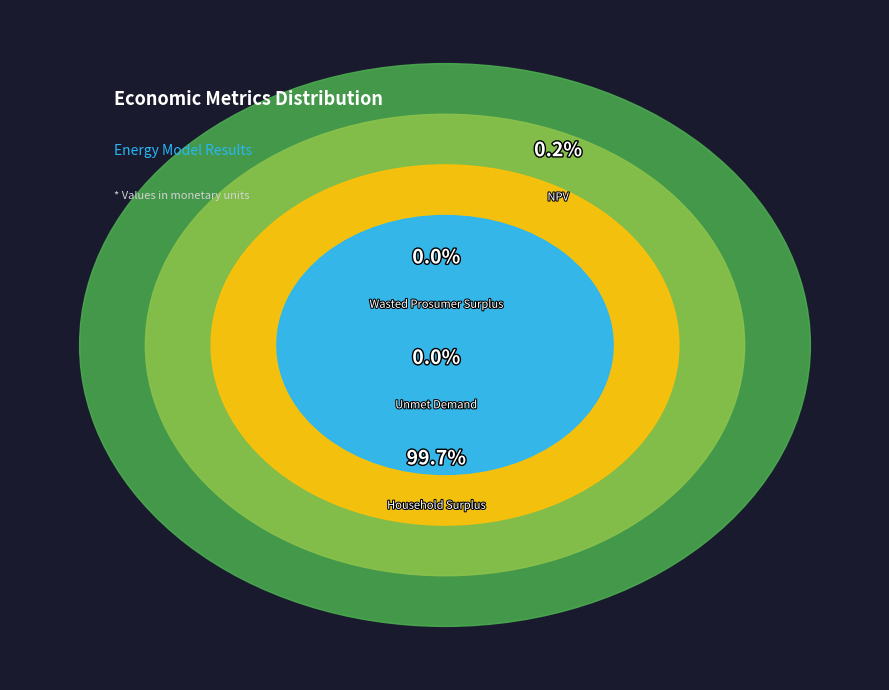

To the nearest percent, what is the average slice percentage?

25%